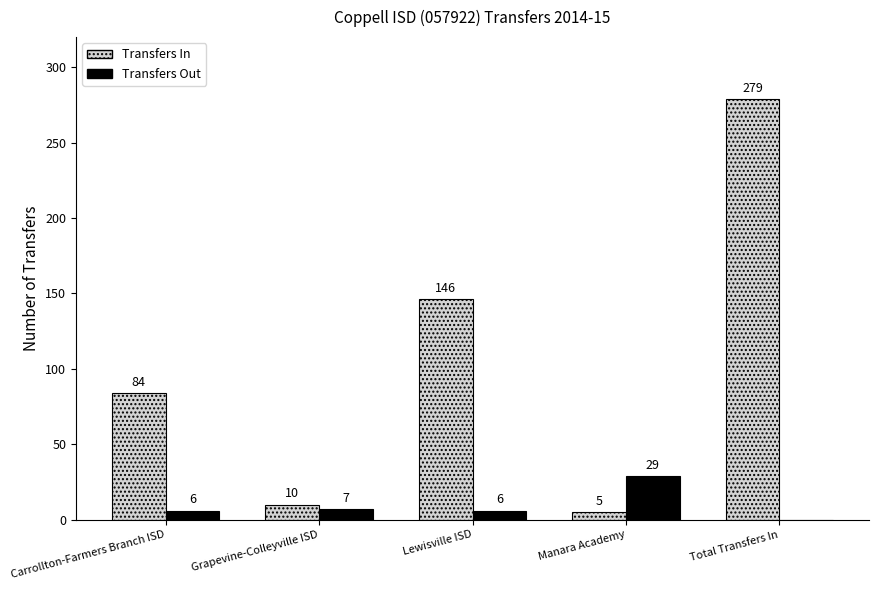

Is the value of Transfers Out at Lewisville ISD greater than the value of Transfers In at Carrollton-Farmers Branch ISD?

No